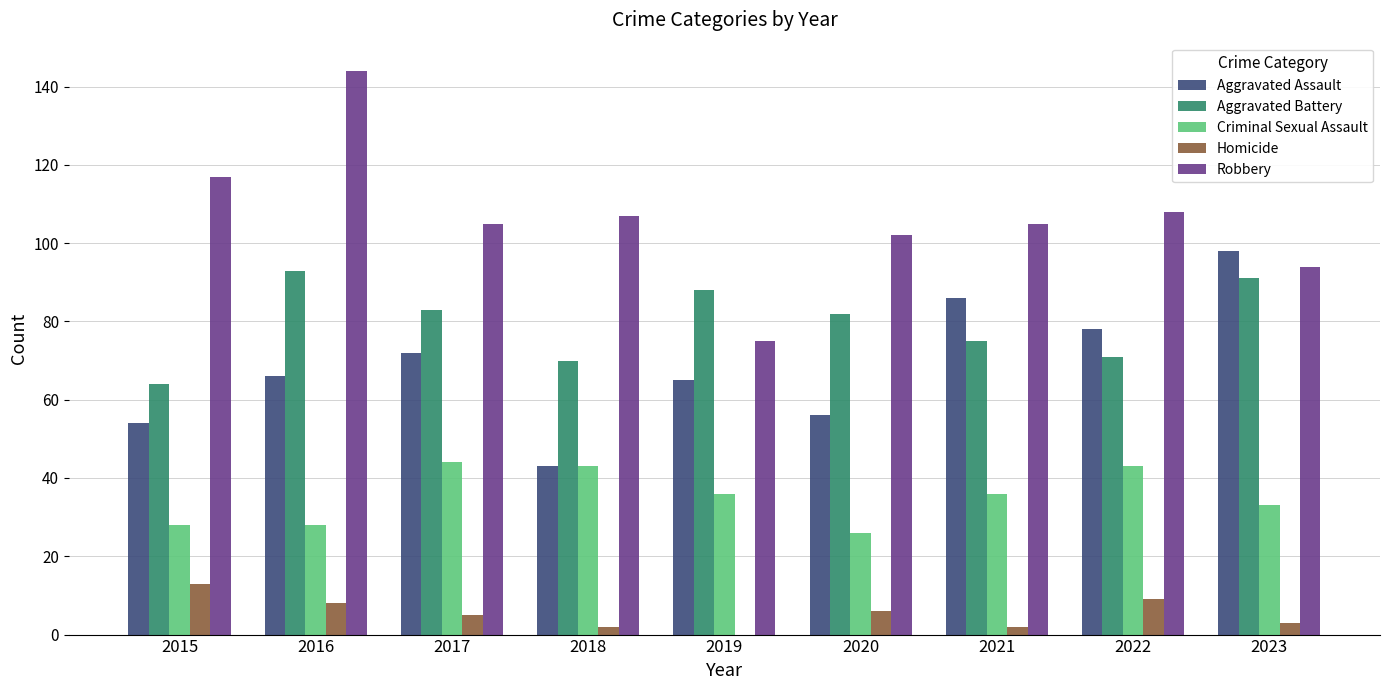

The value of Robbery at 2018 is 169. True or false?

False